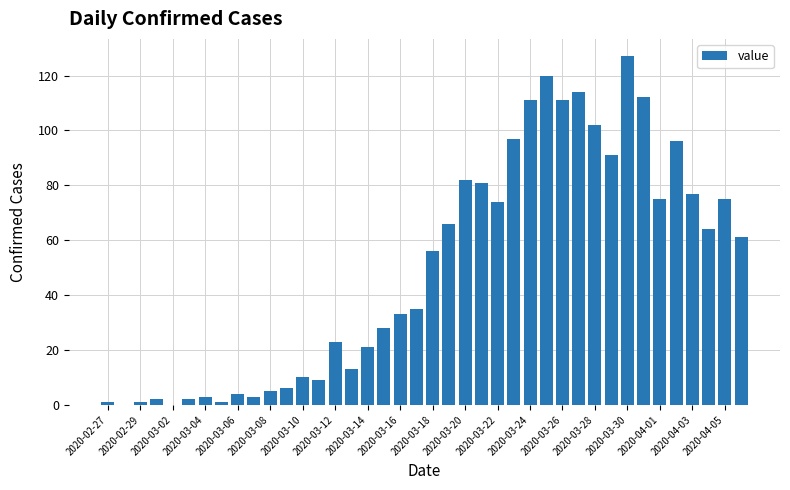

What is the sum of all values?

1992